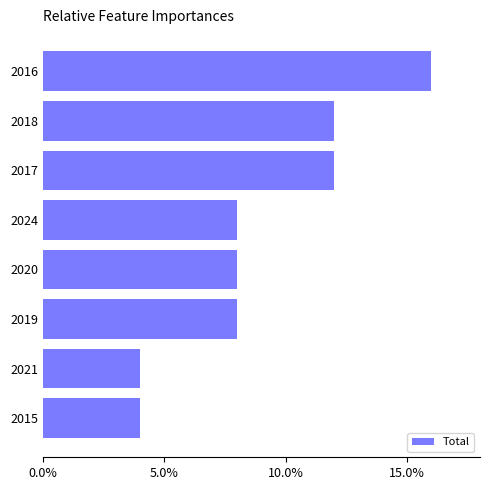

The value at 2019 is 8. True or false?

True